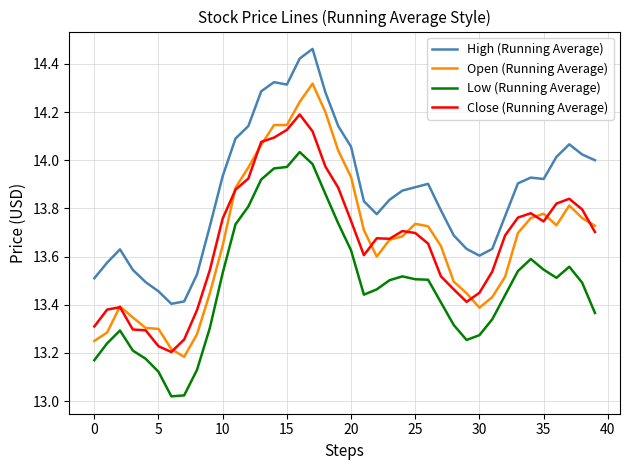

True or false: Low (Running Average) and Close (Running Average) intersect in this chart.

False